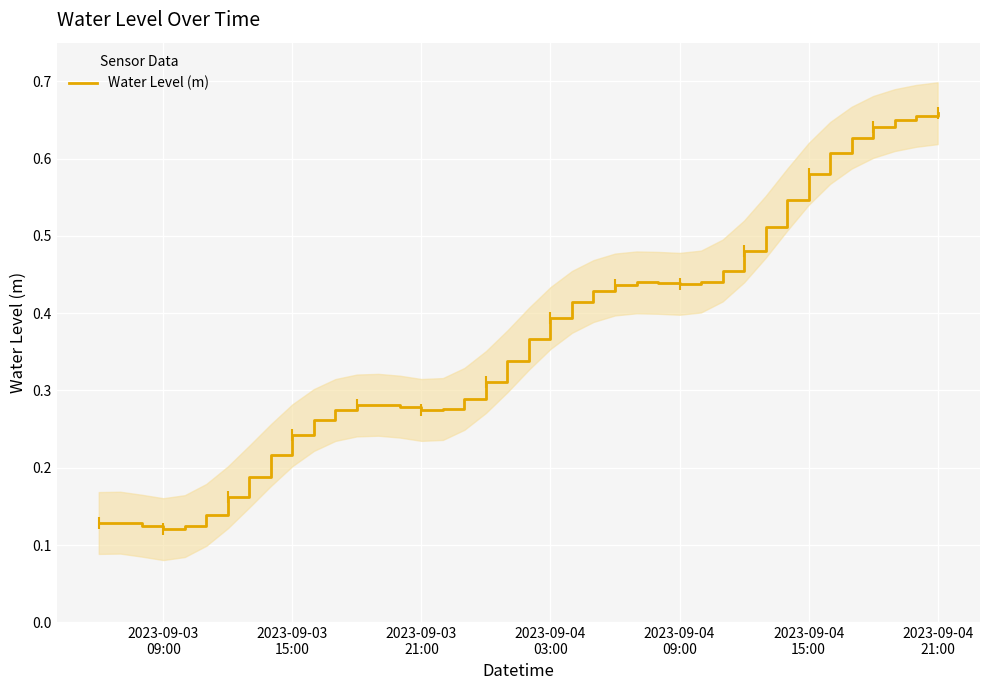

What is the minimum value shown in the chart?

0.1